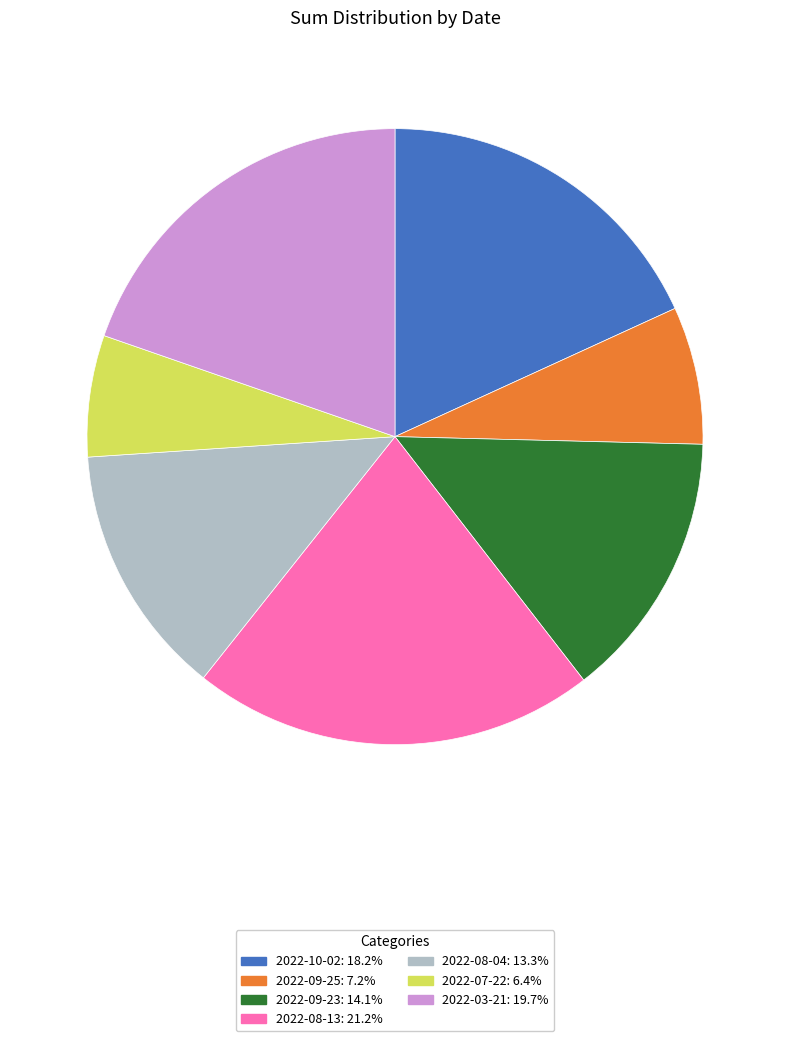

Which has a higher value, 2022-09-25 or 2022-08-13?

2022-08-13